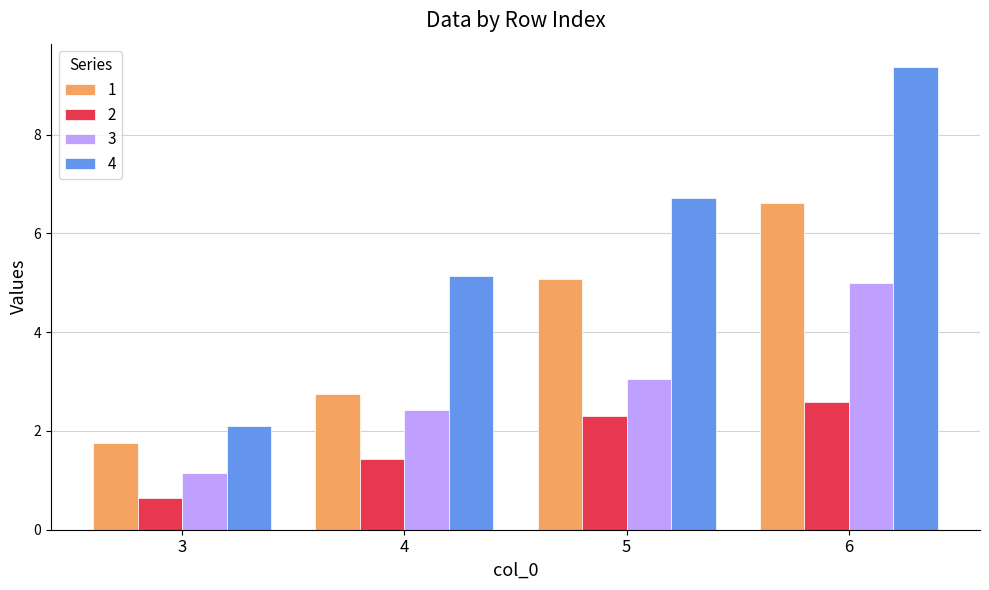

What is the spread (max minus min) of values at 4?

3.7